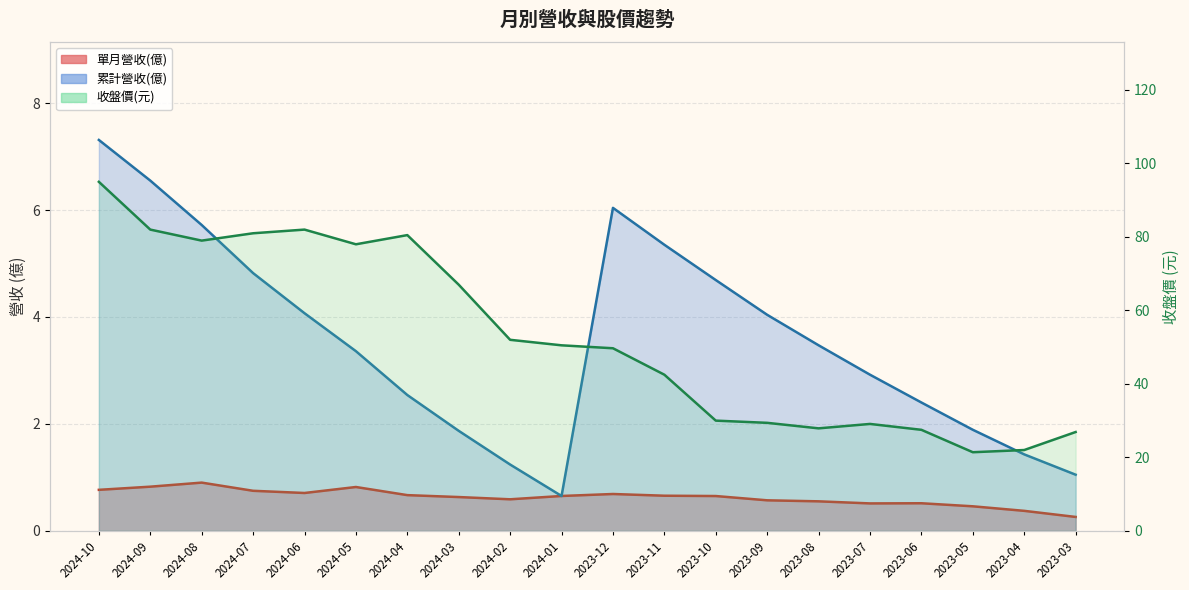

How many series are shown in this chart?

3